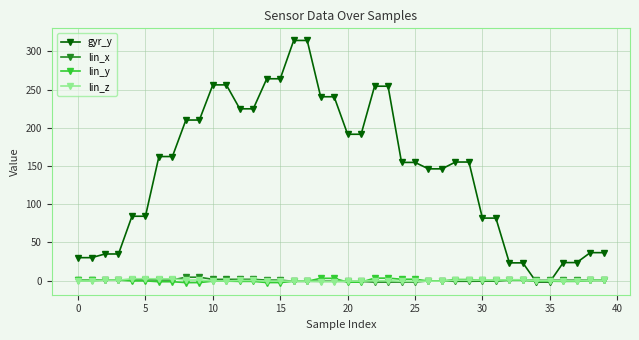

Which series has the largest range (max minus min)?

gyr_y